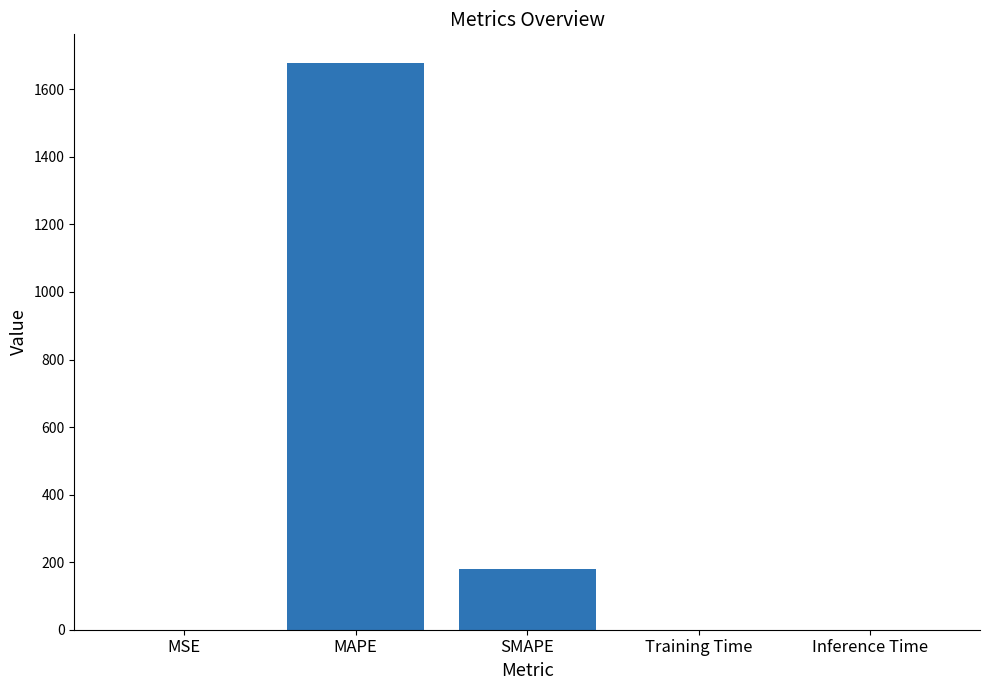

True or false: the data shows 178.7 at SMAPE.

True